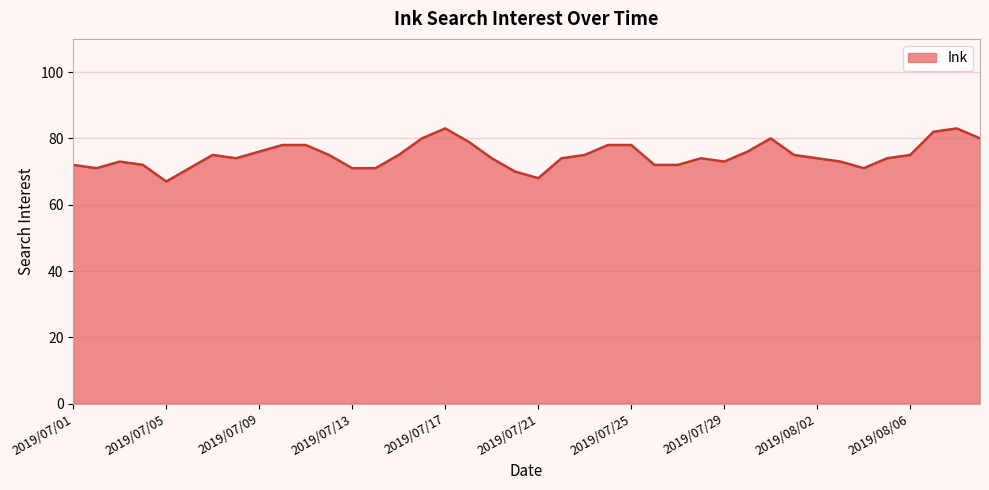

Which label corresponds to the smallest value in the chart?

2019/07/05